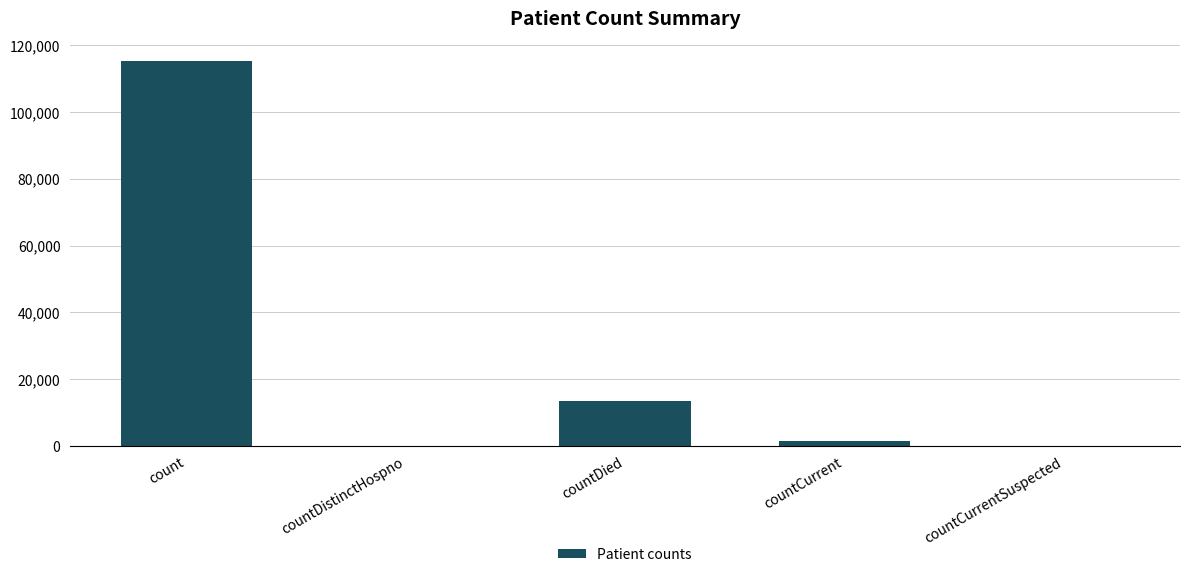

Is it true that the value at countDied is 13343?

True